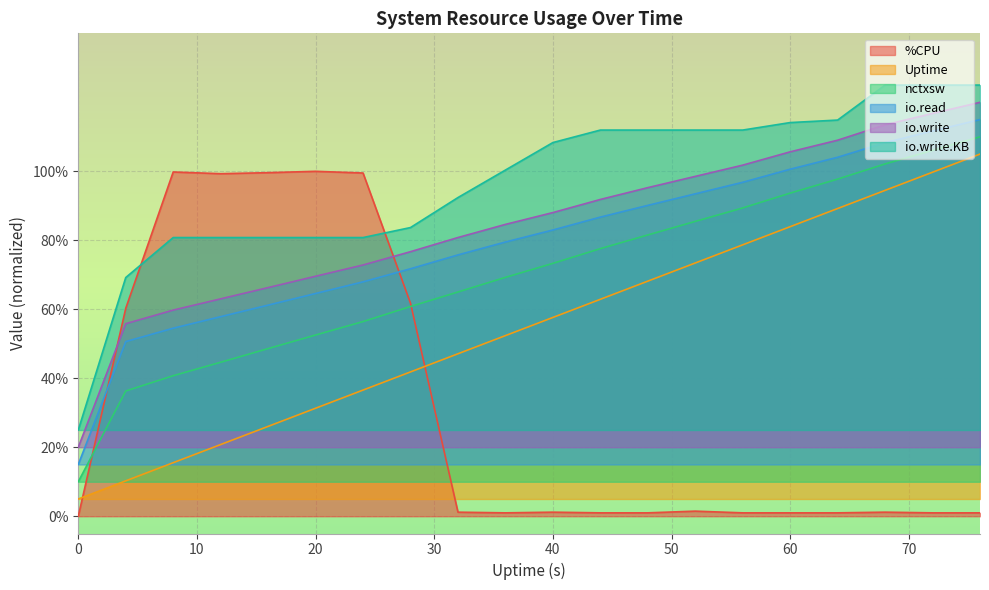

Reading left to right, extract all data points from this chart.

%CPU: 0=0.0	4=0.6	8=1.0	12=1.0	16=1.0	20=1.0	24=1.0	28=0.6	32=0.0	36=0.0	40=0.0	44=0.0	48=0.0	52=0.0	56=0.0	60=0.0	64=0.0	68=0.0	72=0.0	76=0.0
Uptime: 0=0.1	4=0.1	8=0.2	12=0.2	16=0.3	20=0.3	24=0.4	28=0.4	32=0.5	36=0.5	40=0.6	44=0.6	48=0.7	52=0.7	56=0.8	60=0.8	64=0.9	68=0.9	72=1.0	76=1.0
nctxsw: 0=0.1	4=0.4	8=0.4	12=0.4	16=0.5	20=0.5	24=0.6	28=0.6	32=0.7	36=0.7	40=0.7	44=0.8	48=0.8	52=0.9	56=0.9	60=0.9	64=1.0	68=1.0	72=1.1	76=1.1
io.read: 0=0.2	4=0.5	8=0.5	12=0.6	16=0.6	20=0.6	24=0.7	28=0.7	32=0.8	36=0.8	40=0.8	44=0.9	48=0.9	52=0.9	56=1.0	60=1.0	64=1.0	68=1.1	72=1.1	76=1.1
io.write: 0=0.2	4=0.6	8=0.6	12=0.6	16=0.7	20=0.7	24=0.7	28=0.8	32=0.8	36=0.8	40=0.9	44=0.9	48=1.0	52=1.0	56=1.0	60=1.1	64=1.1	68=1.1	72=1.2	76=1.2
io.write.KB: 0=0.2	4=0.7	8=0.8	12=0.8	16=0.8	20=0.8	24=0.8	28=0.8	32=0.9	36=1.0	40=1.1	44=1.1	48=1.1	52=1.1	56=1.1	60=1.1	64=1.1	68=1.2	72=1.2	76=1.2